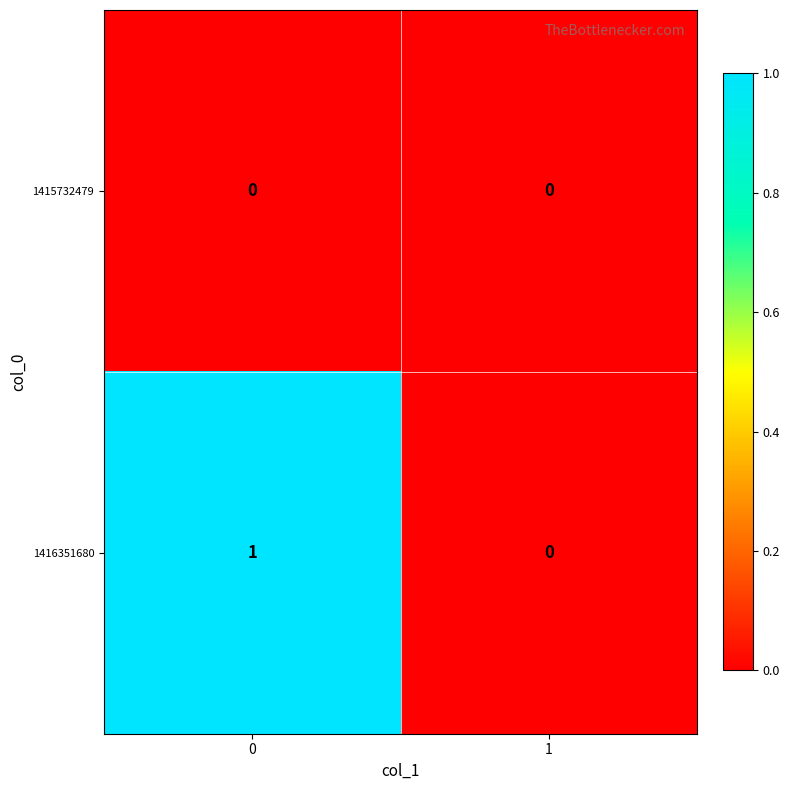

Which series has the widest spread of values?

1416351680